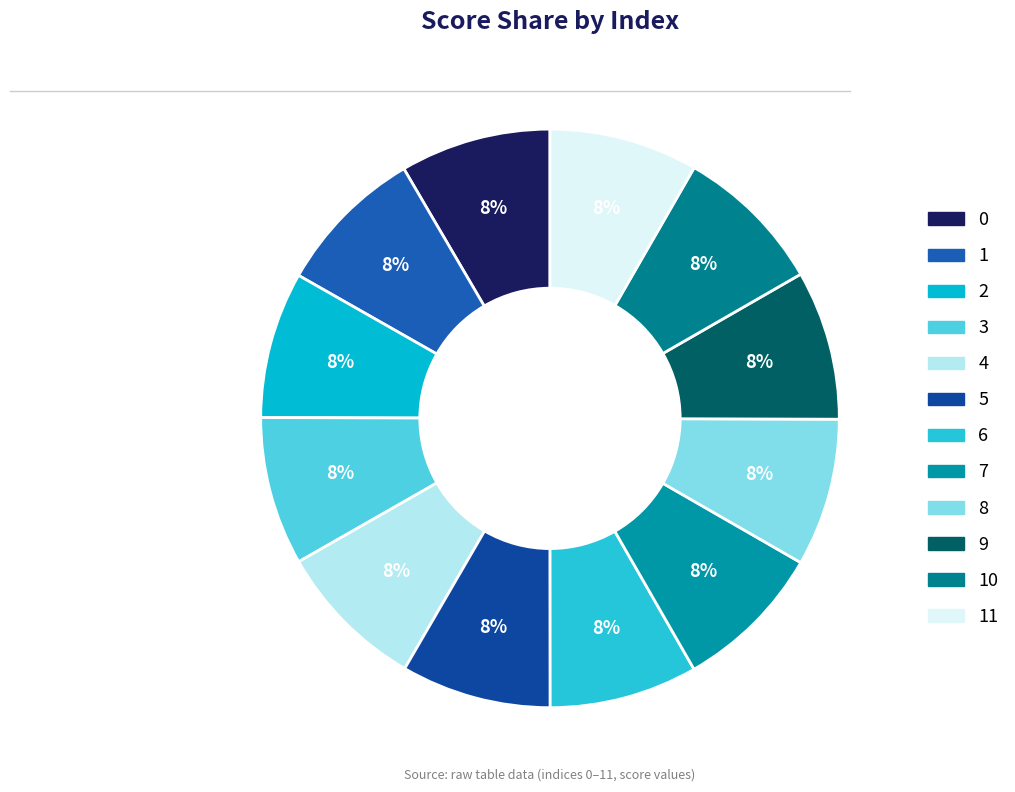

Which has a higher value, 8 or 9?

9